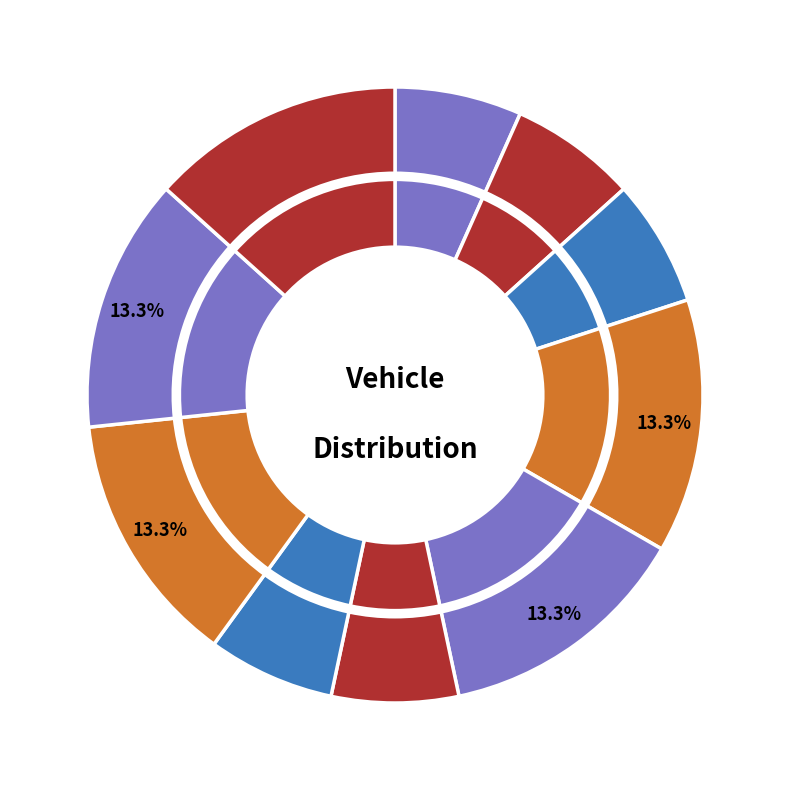

The cn slice represents 7% of the pie. True or false?

True